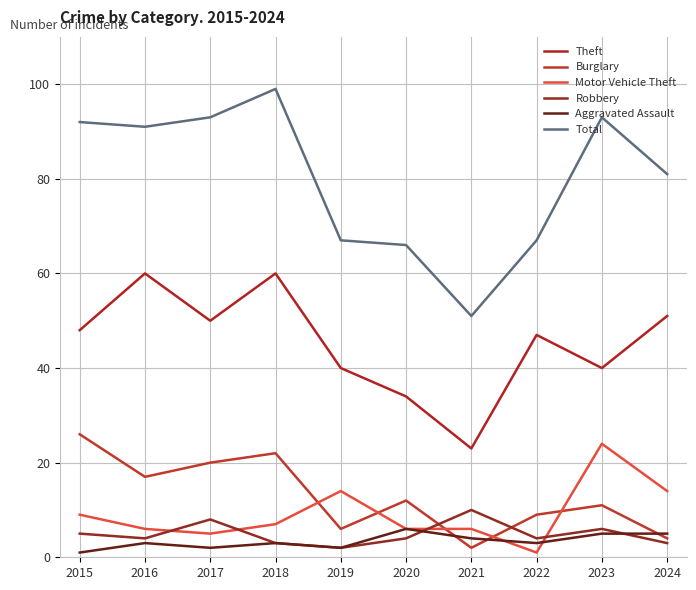

What is the minimum value shown in the chart?

1